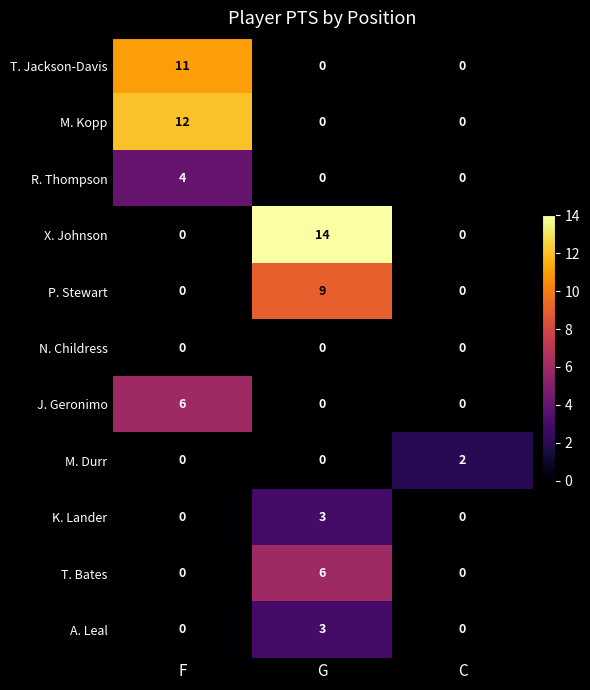

How many distinct data groups are displayed?

11